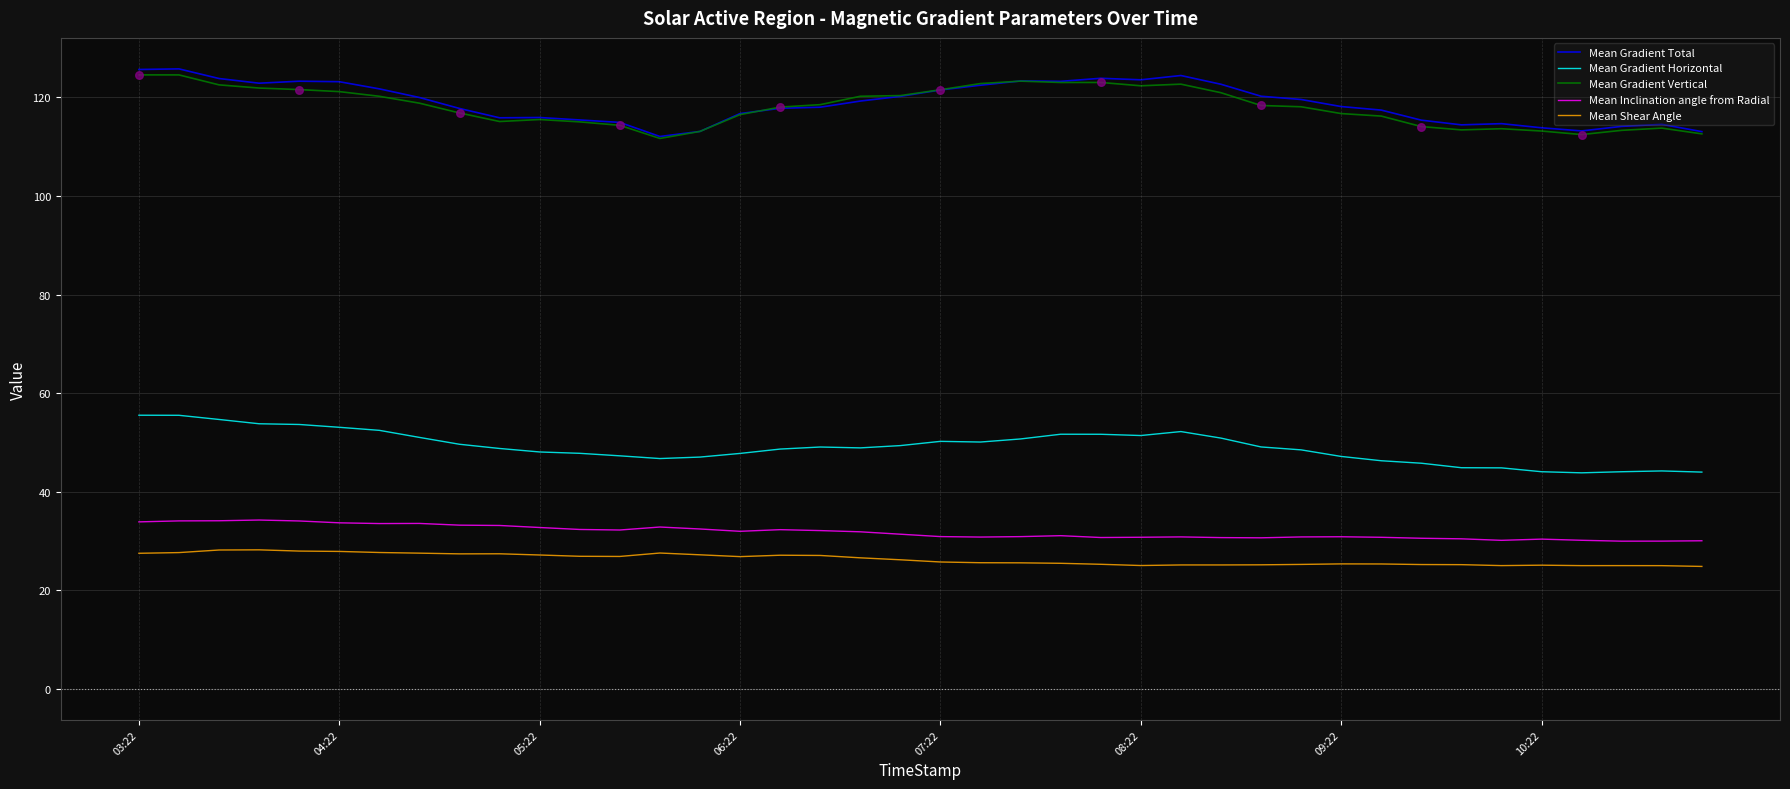

What is the minimum value for Mean Inclination angle from Radial?

30.0